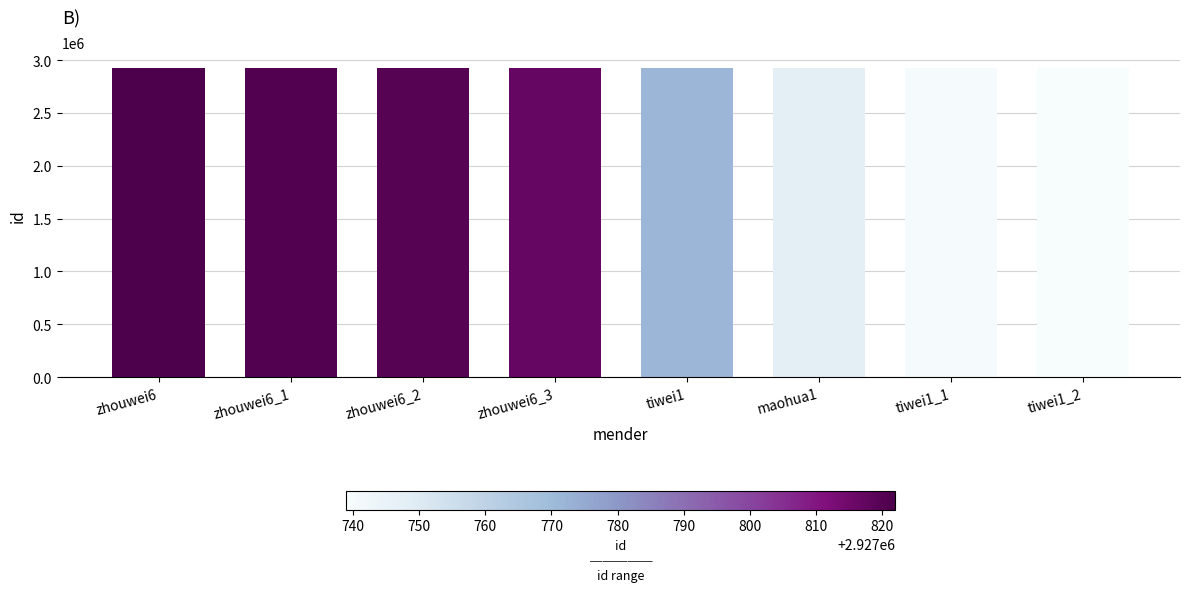

What is the difference between the maximum and second lowest values?

82